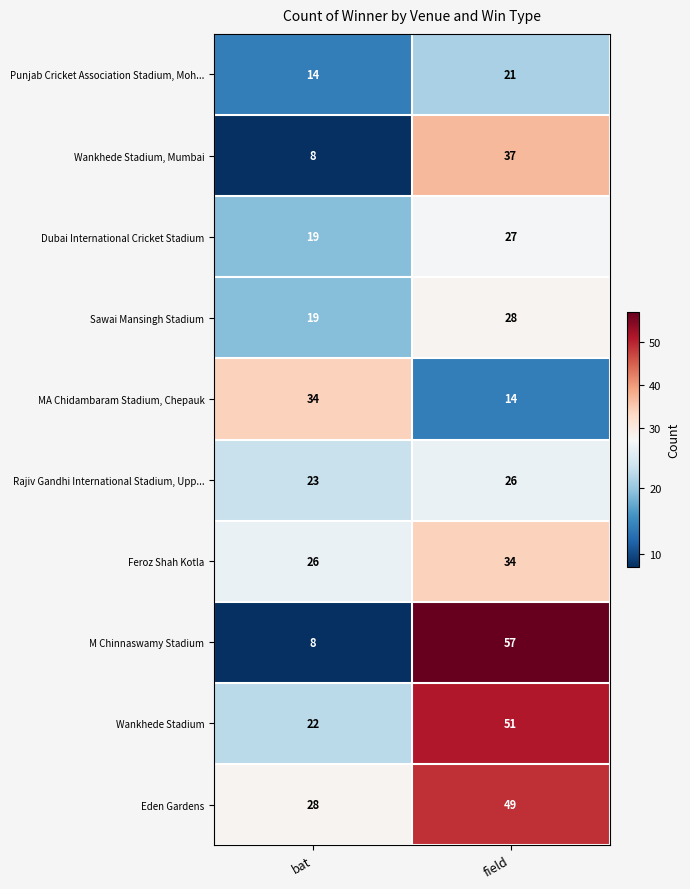

Reading right to left, what are all the values shown in this chart?

Punjab Cricket Association Stadium, Moh...: field=21	bat=14
Wankhede Stadium, Mumbai: field=37	bat=8
Dubai International Cricket Stadium: field=27	bat=19
Sawai Mansingh Stadium: field=28	bat=19
MA Chidambaram Stadium, Chepauk: field=14	bat=34
Rajiv Gandhi International Stadium, Upp...: field=26	bat=23
Feroz Shah Kotla: field=34	bat=26
M Chinnaswamy Stadium: field=57	bat=8
Wankhede Stadium: field=51	bat=22
Eden Gardens: field=49	bat=28